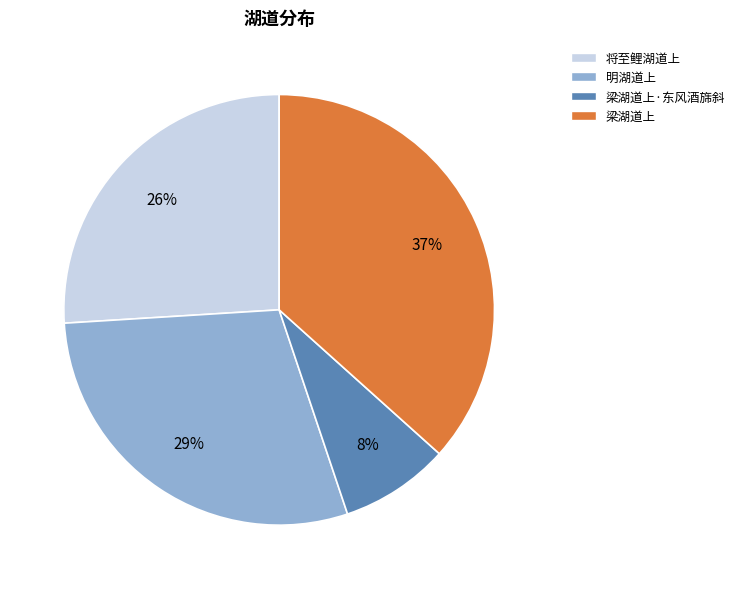

To the nearest percent, what percentage of the pie is 梁湖道上?

37%